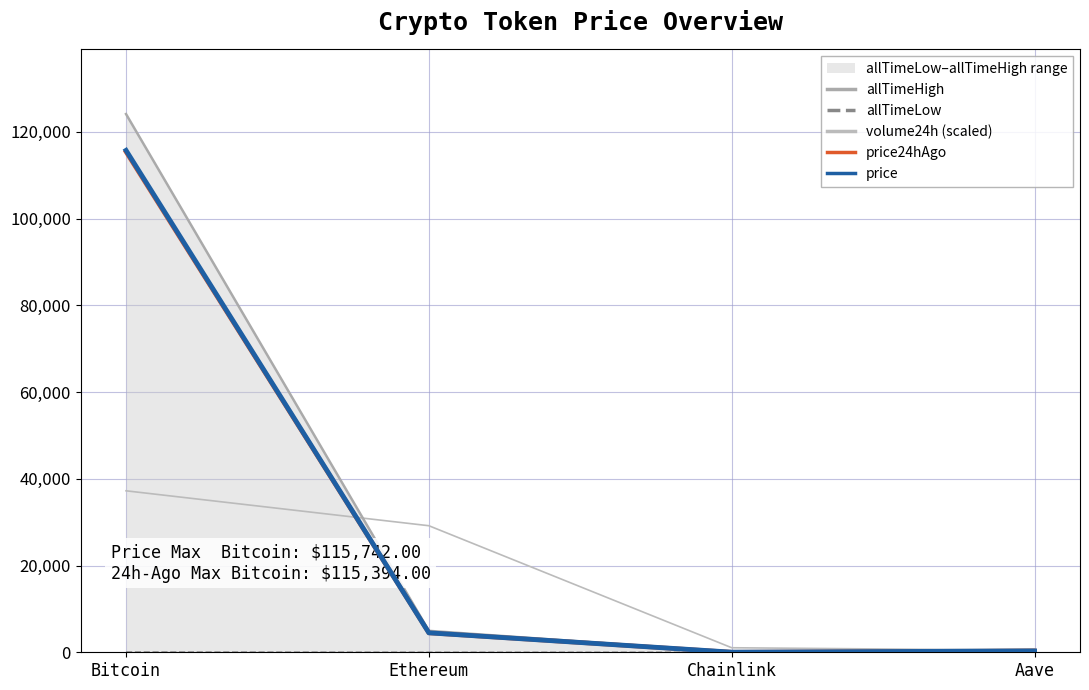

What position from the left is Aave?

4